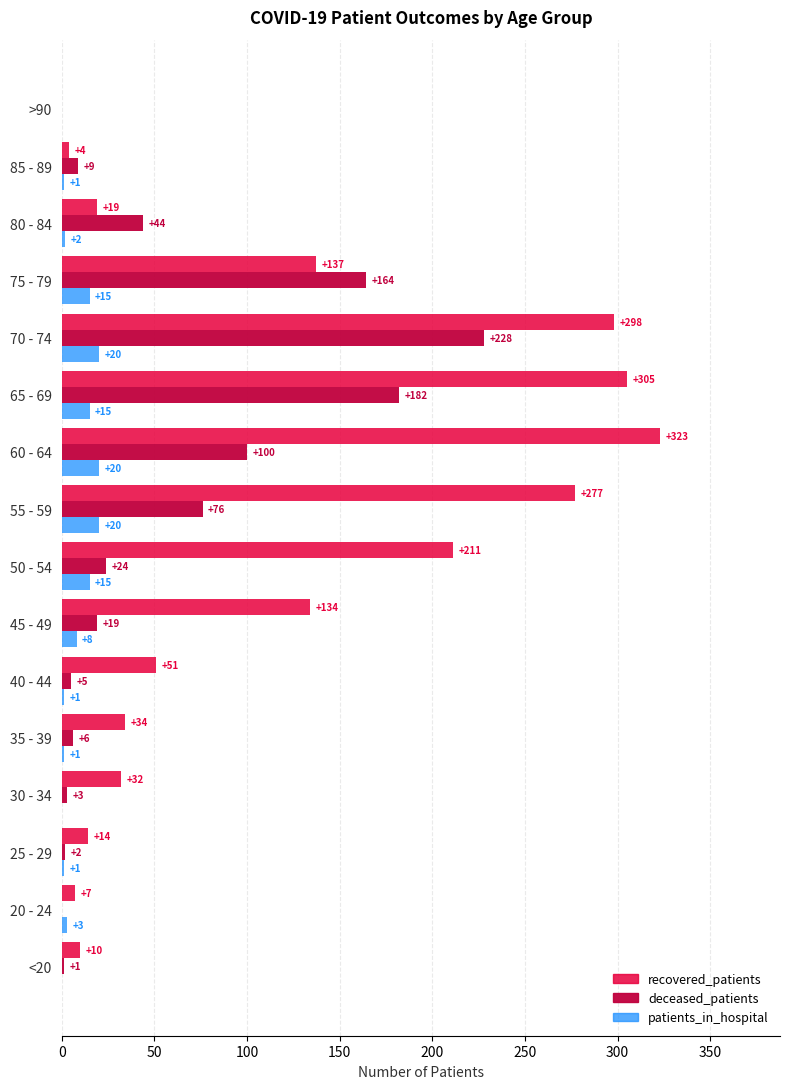

What is the sum of all deceased_patients values?

863